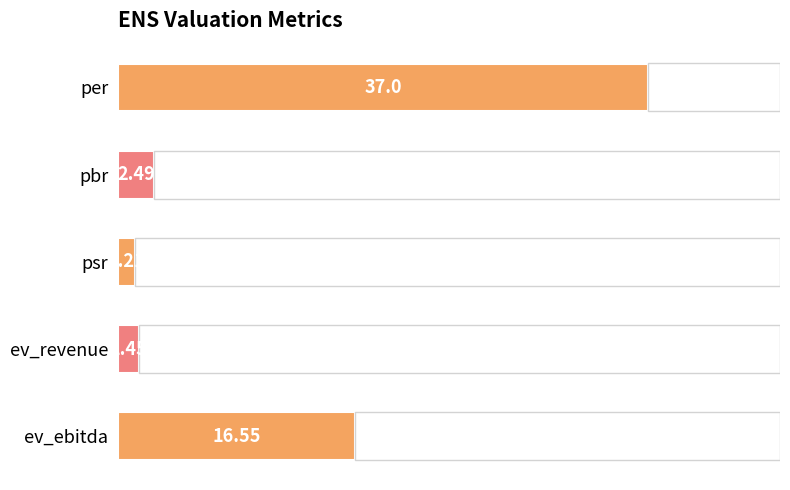

What is the average value?

11.7